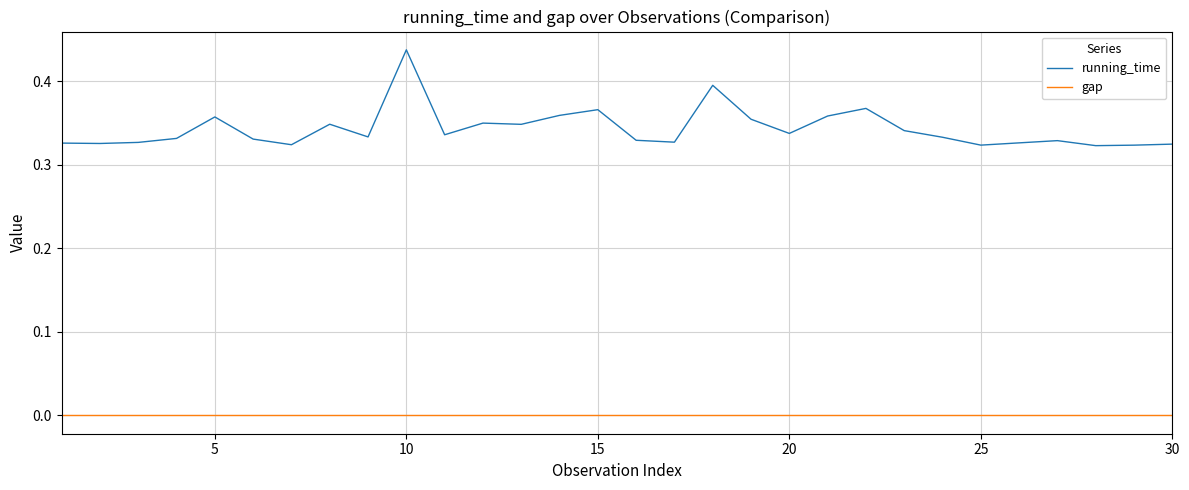

True or false: gap and running_time cross at least once.

False